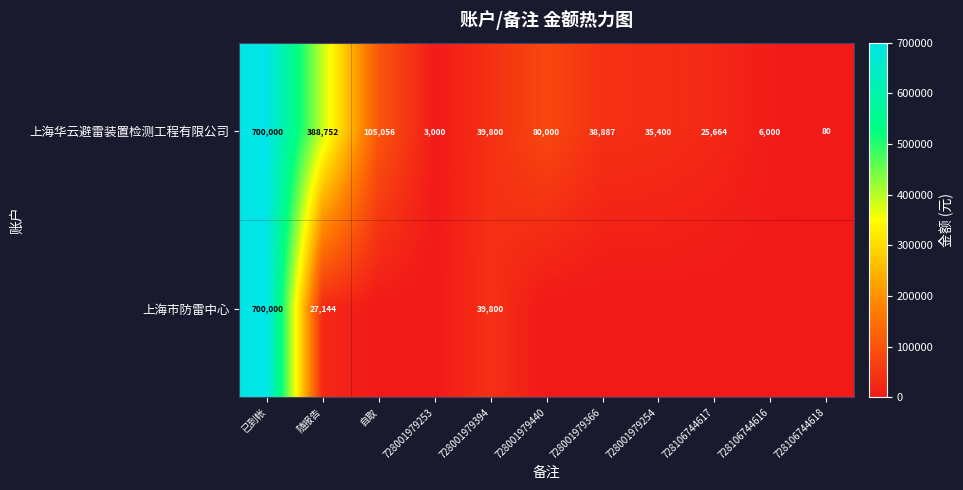

List the labels in order of 上海华云避雷装置检测工程有限公司 value, largest first.

已到帐, 随报告, 自取, 728001979440, 728001979394, 728001979366, 728001979254, 728106744617, 728106744616, 728001979253, 728106744618